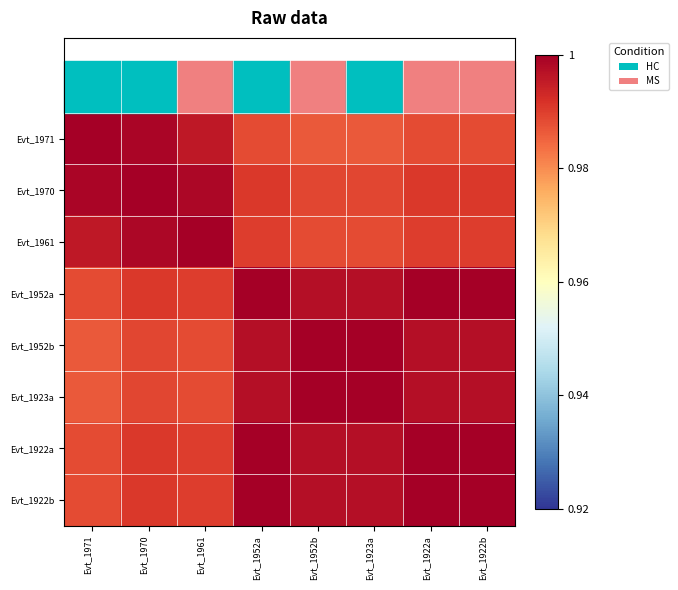

Rank the series by their maximum value, from lowest to highest.

Evt_1971, Evt_1970, Evt_1961, Evt_1952a, Evt_1952b, Evt_1923a, Evt_1922a, Evt_1922b